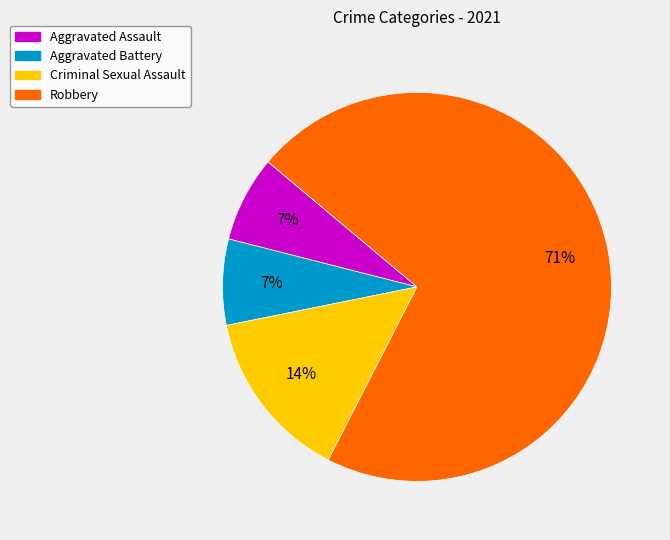

To the nearest percent, what portion does Criminal Sexual Assault represent?

14%